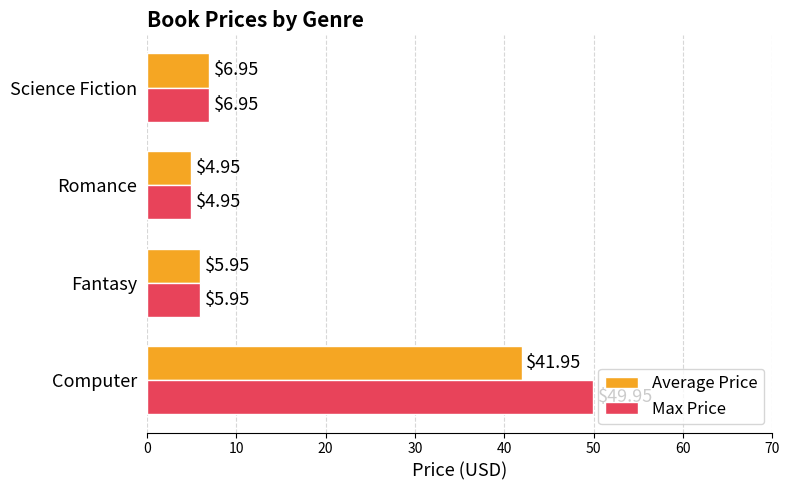

At which category is the sum across all series the highest?

Computer